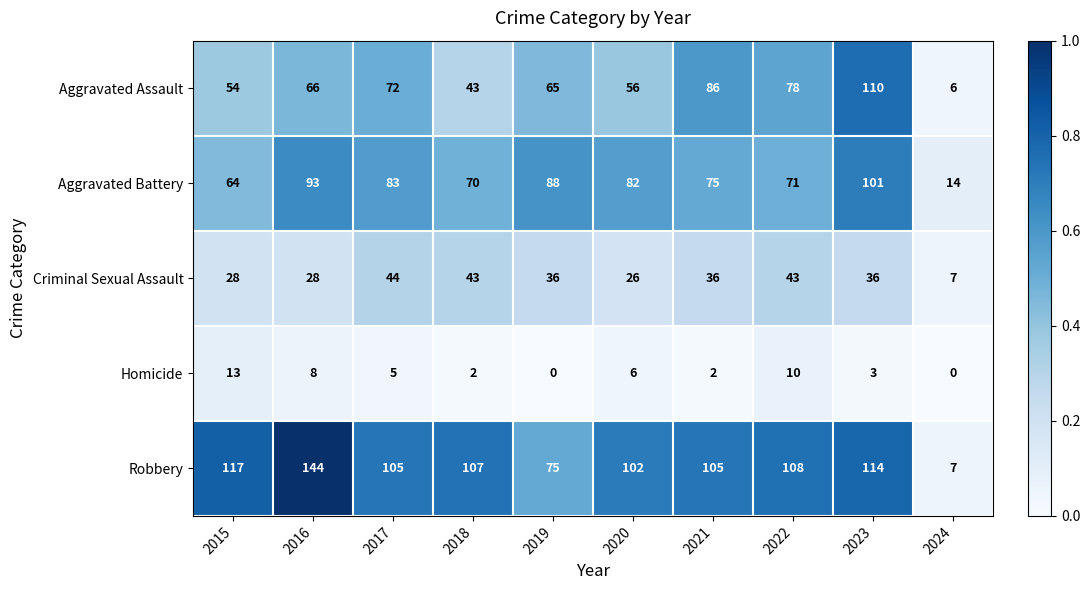

What is the sum of the Aggravated Battery values at 2021 and 2017?

158